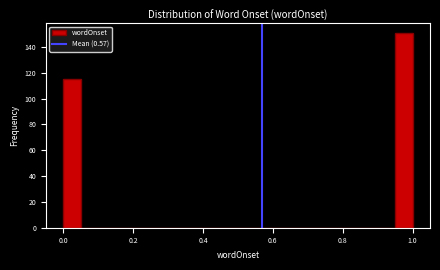

Read against the x-axis, roughly where is the centre of the tallest bar?

0.98